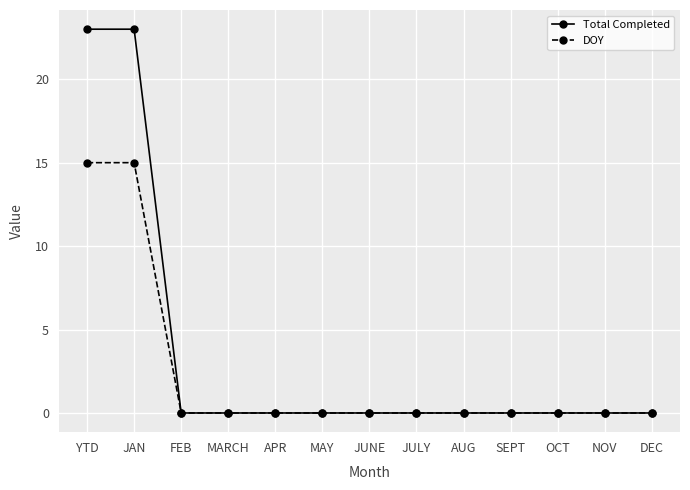

What is the greatest value displayed?

23